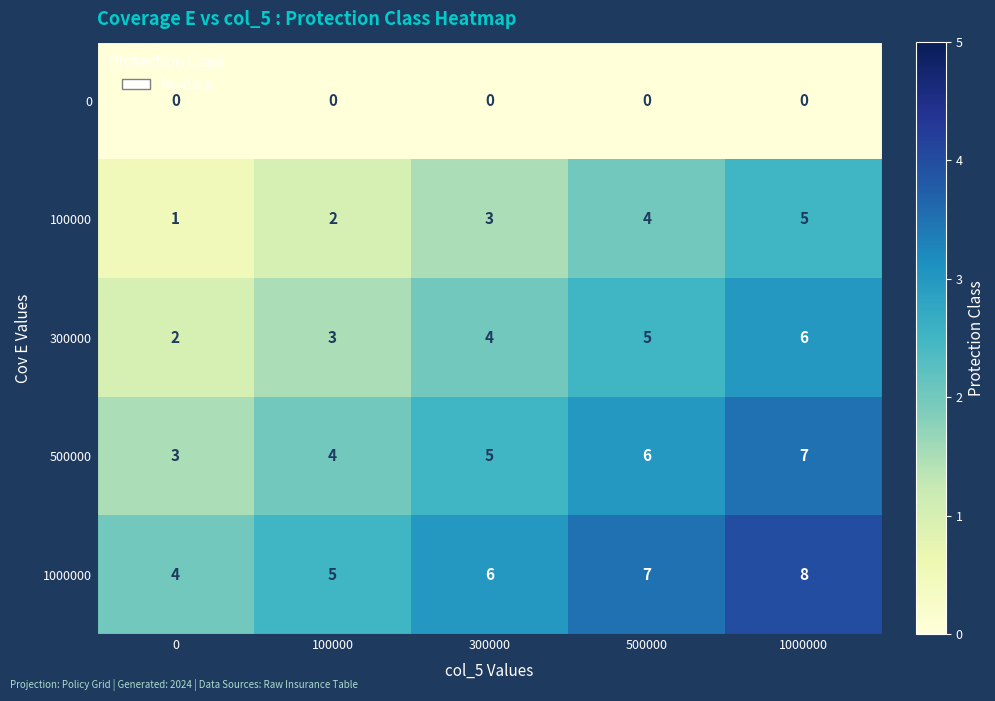

Which series has the largest total across all categories?

1000000